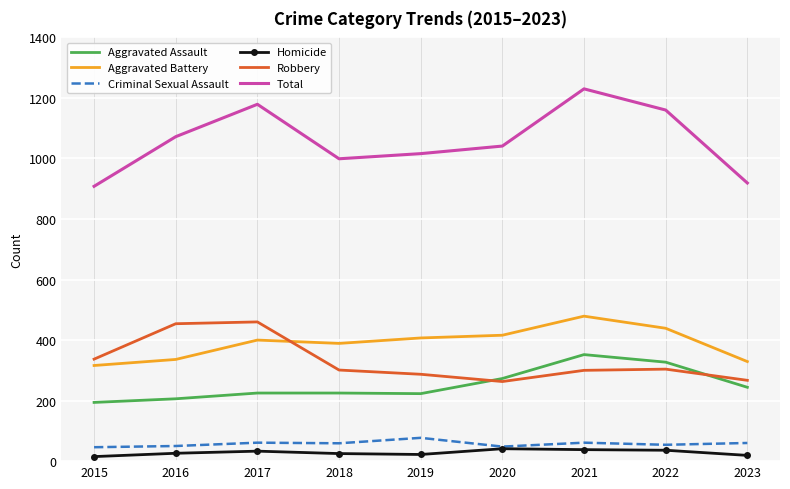

True or false: Aggravated Battery has more than 0 points higher than both neighbors.

True